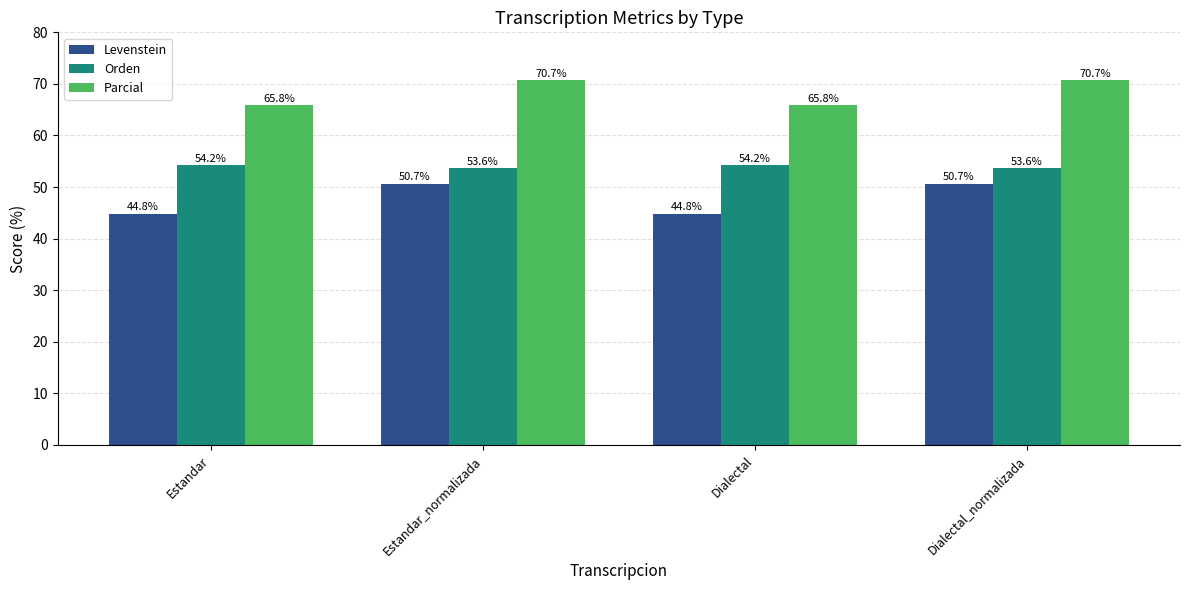

Rank the series at Estandar from highest to lowest value.

Parcial, Orden, Levenstein